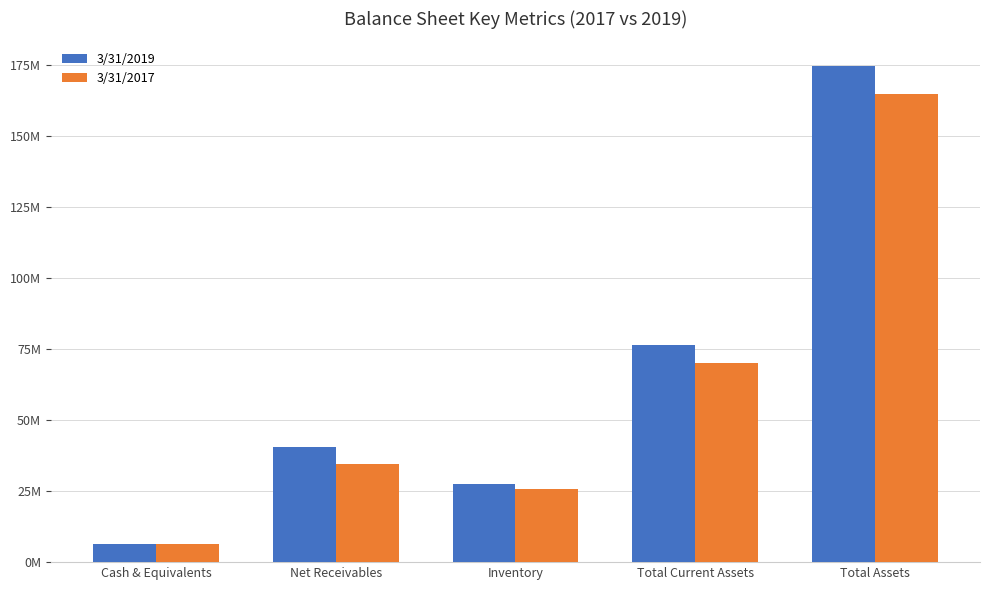

Reading right to left, transcribe all the data shown in this chart.

3/31/2019: 174711000	76491000	27417000	40432000	6539000
3/31/2017: 164959000	70096000	25636000	34602000	6277000